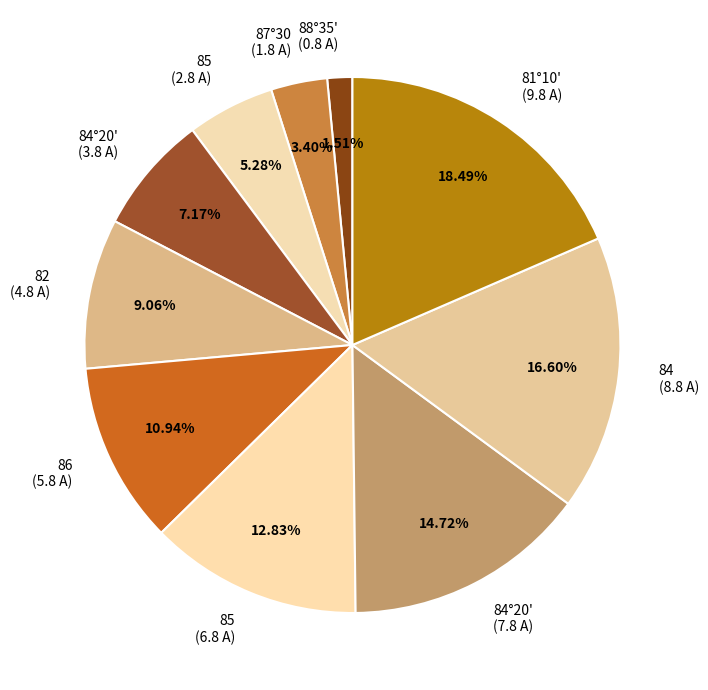

How many slices are in this pie chart?

10